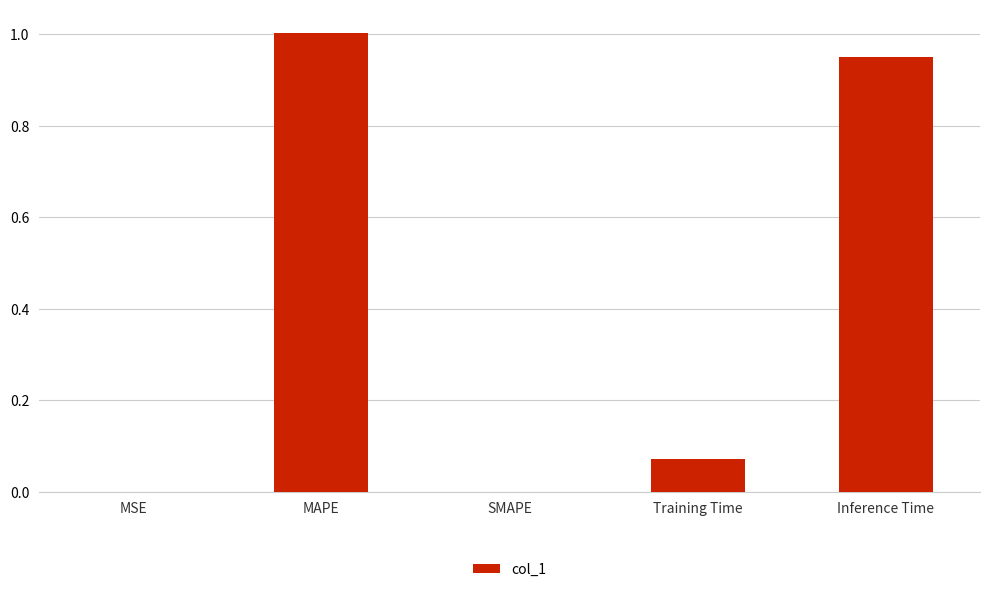

What is the greatest value displayed?

1.0